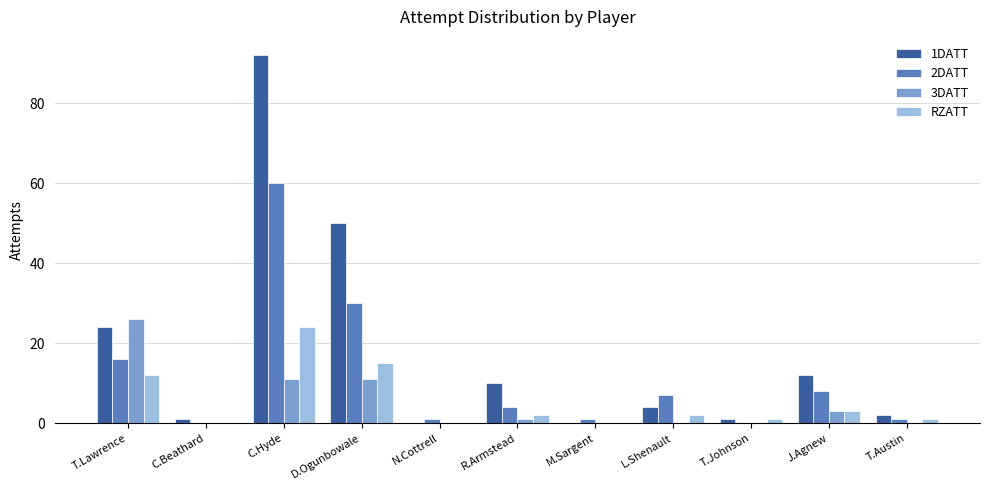

What is the spread (max minus min) of values at T.Austin?

2